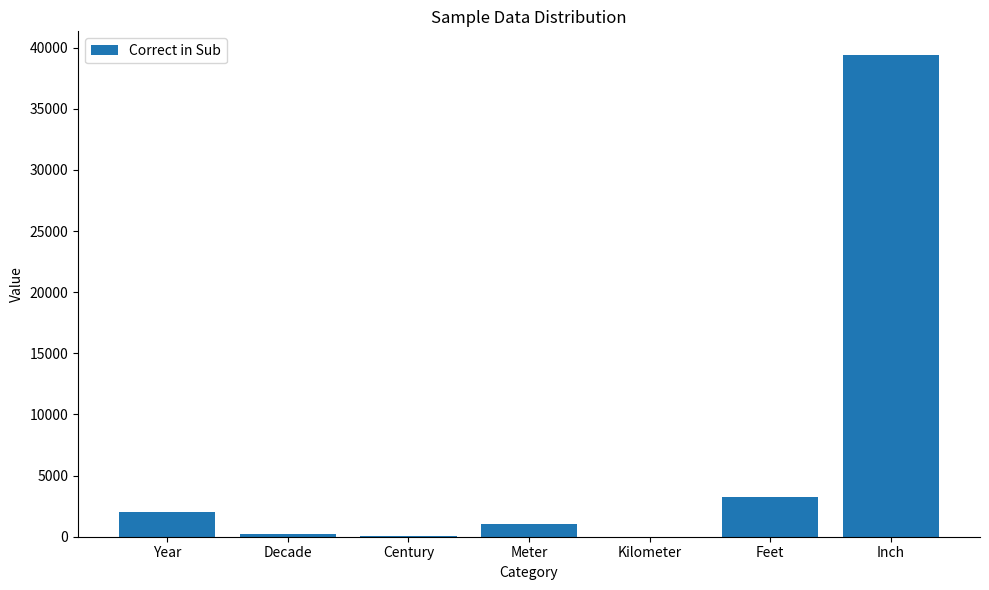

Which label corresponds to the largest value in the chart?

Inch